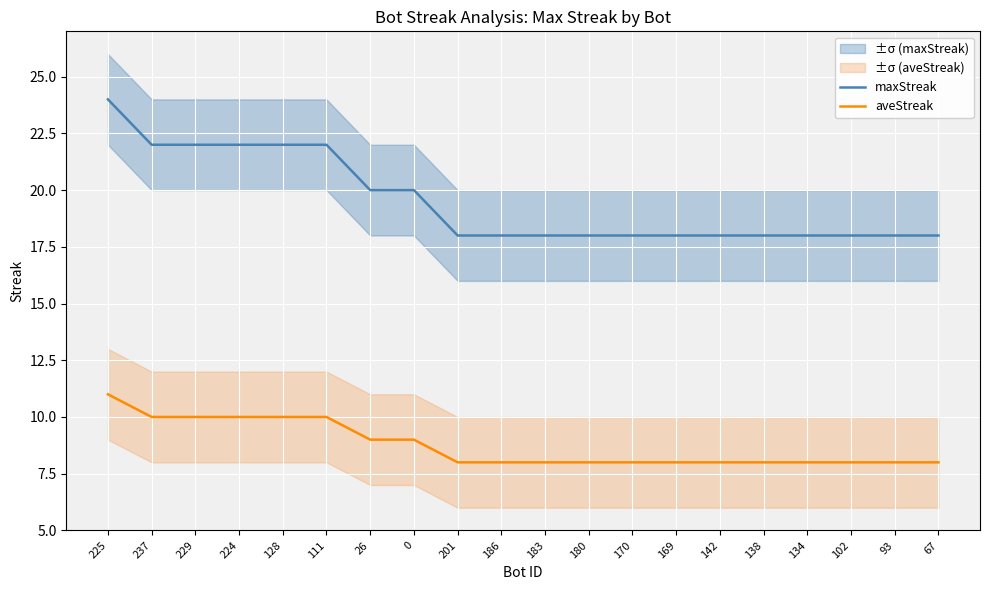

What is the sum of all aveStreak values?

175